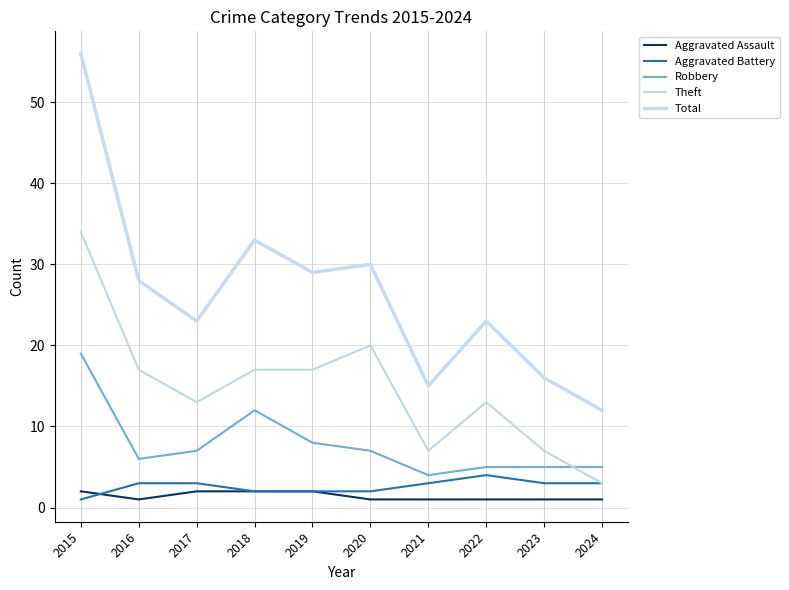

What is the difference between the highest and lowest values at 2016?

27